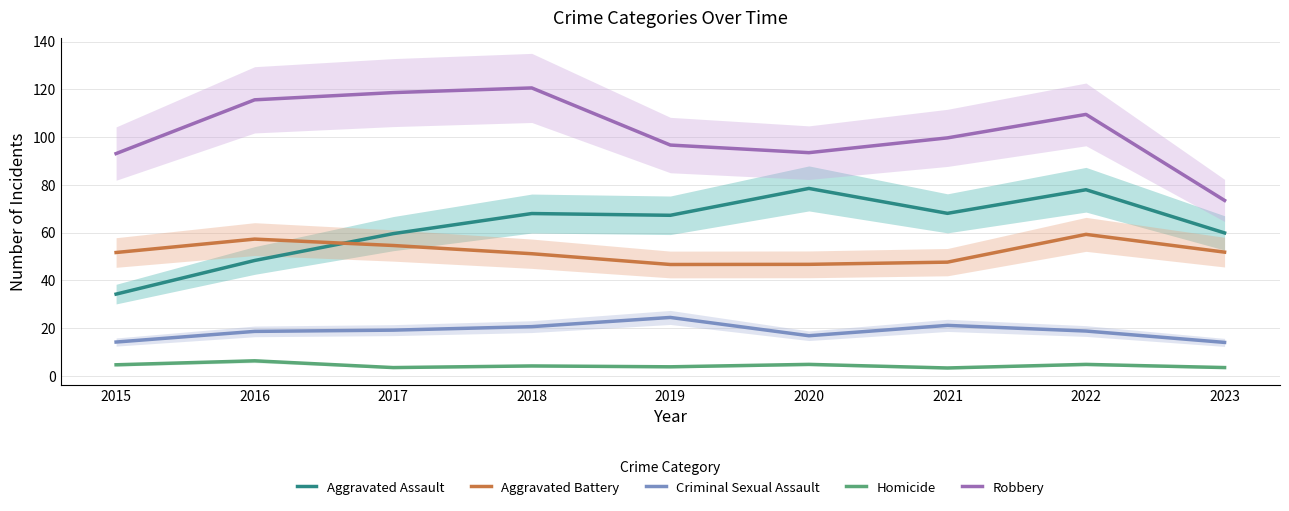

Reading left to right, list all the values displayed in this chart.

Aggravated Assault: 34.3	48.4	59.6	68.0	67.3	78.5	68.1	78.0	59.9
Aggravated Battery: 51.7	57.3	54.6	51.2	46.7	46.7	47.7	59.3	51.8
Criminal Sexual Assault: 14.2	18.7	19.2	20.6	24.5	16.8	21.2	18.8	14.0
Homicide: 4.7	6.3	3.5	4.2	3.8	4.8	3.3	4.8	3.5
Robbery: 93.1	115.6	118.7	120.6	96.7	93.5	99.7	109.5	73.5